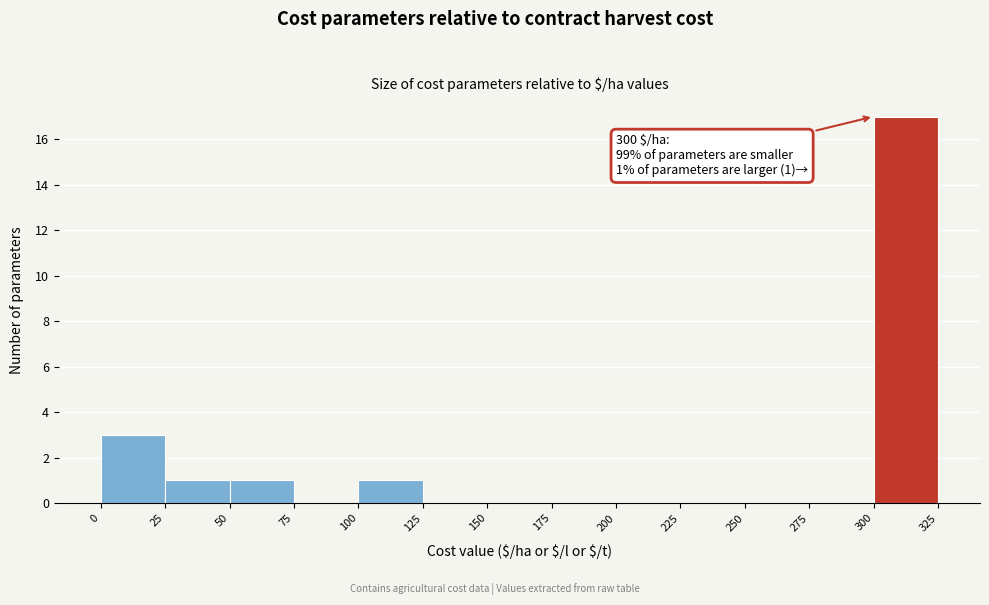

Over which range of the x-axis is the bar tallest?

300 to 325